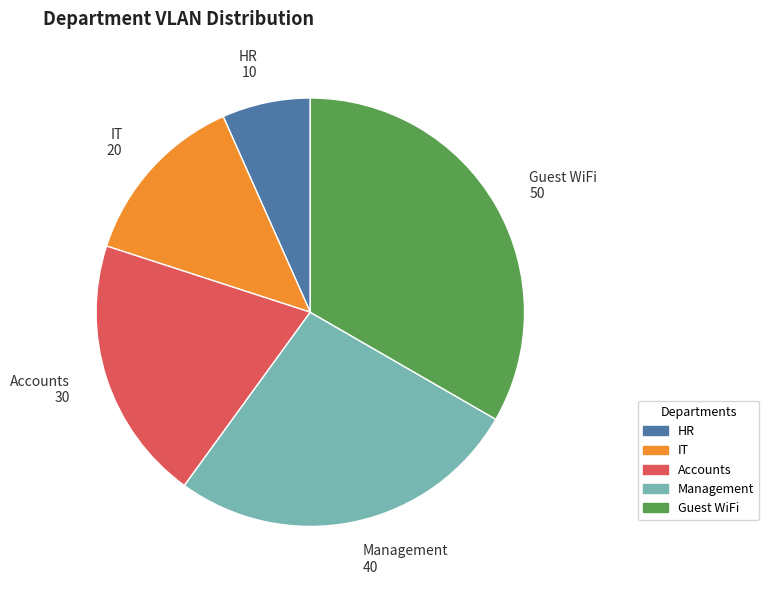

Which slice is the smallest?

HR